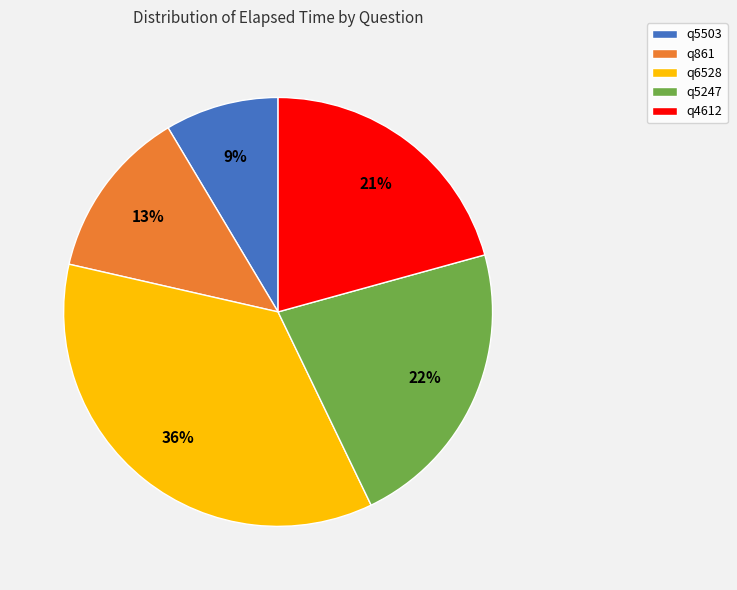

Approximately how many times larger is the value at q5503 compared to q861?

0.7